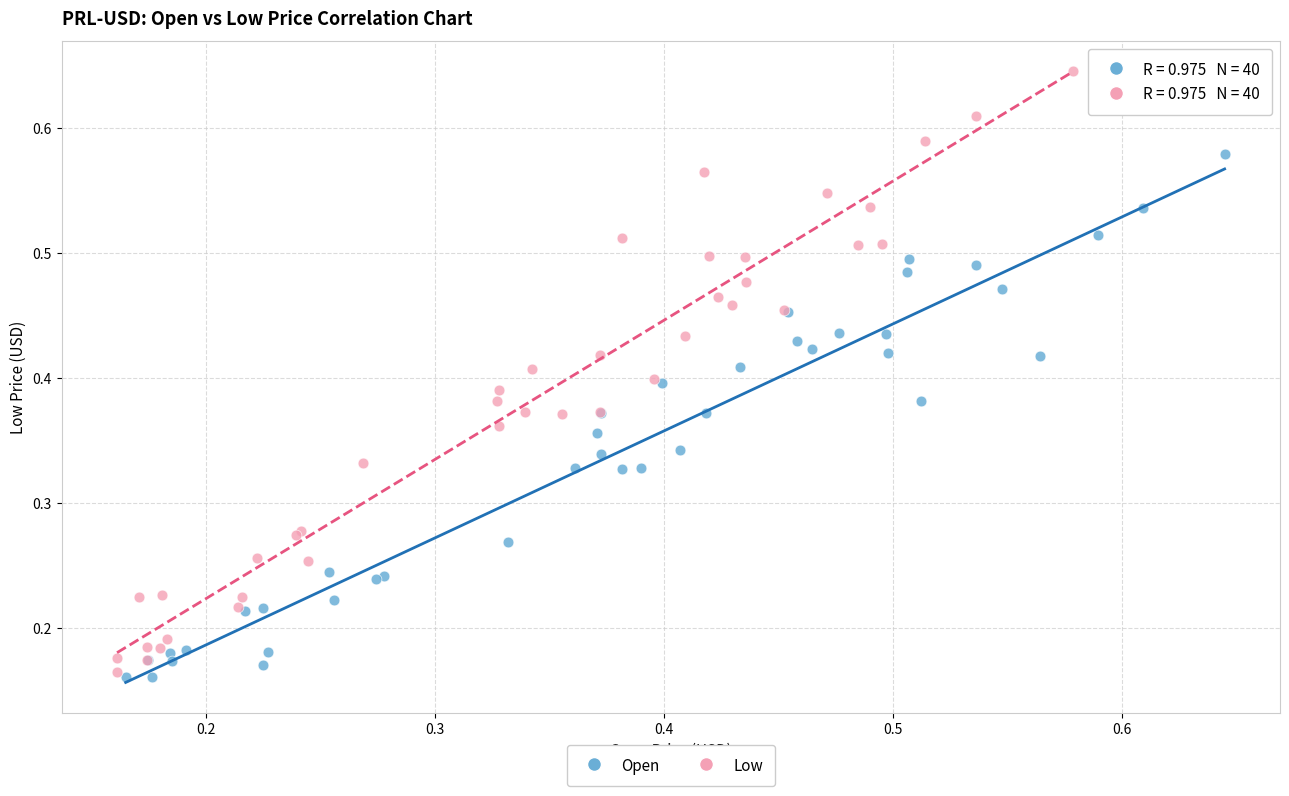

Which series reaches the maximum Y coordinate?

Low